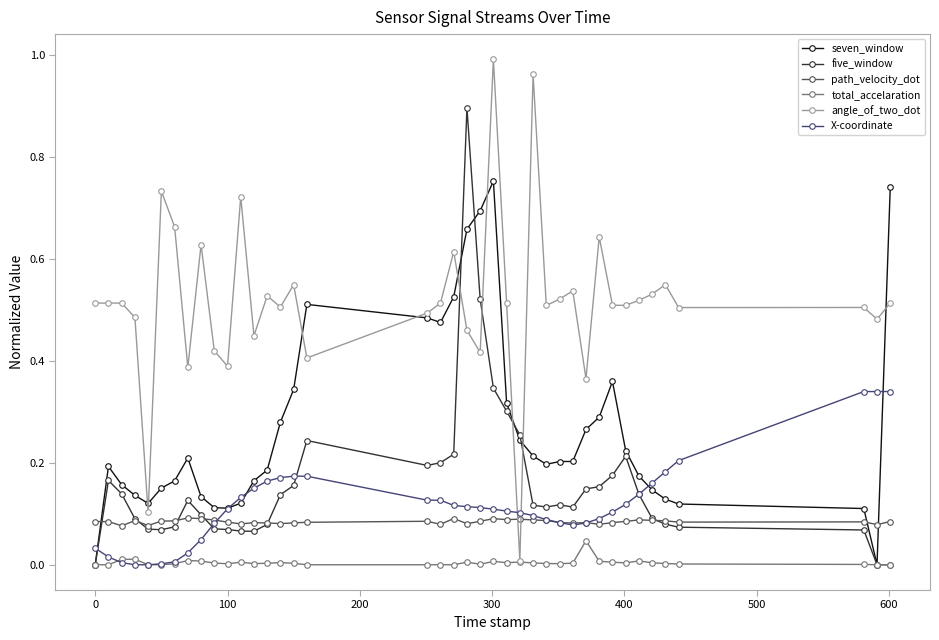

Which series has the largest total across all categories?

angle_of_two_dot